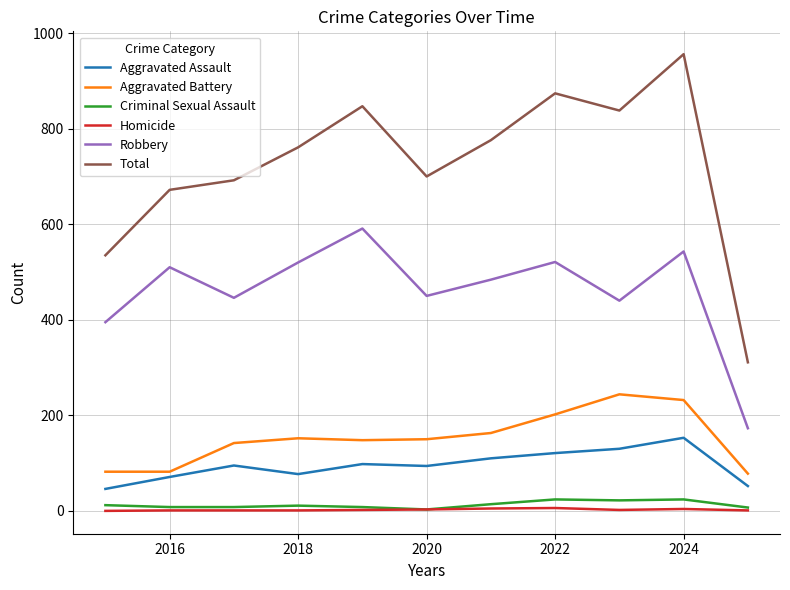

What is the sum of all Robbery values?

5073